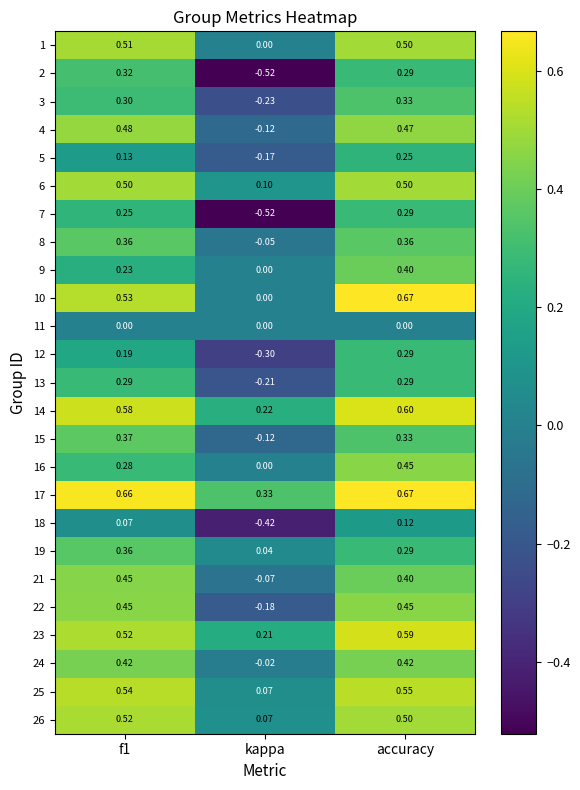

At which category does the chart reach its peak across all series?

accuracy